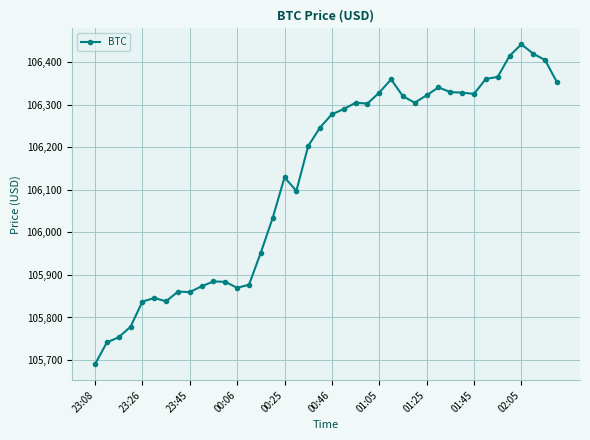

How many data points does each series have?

40